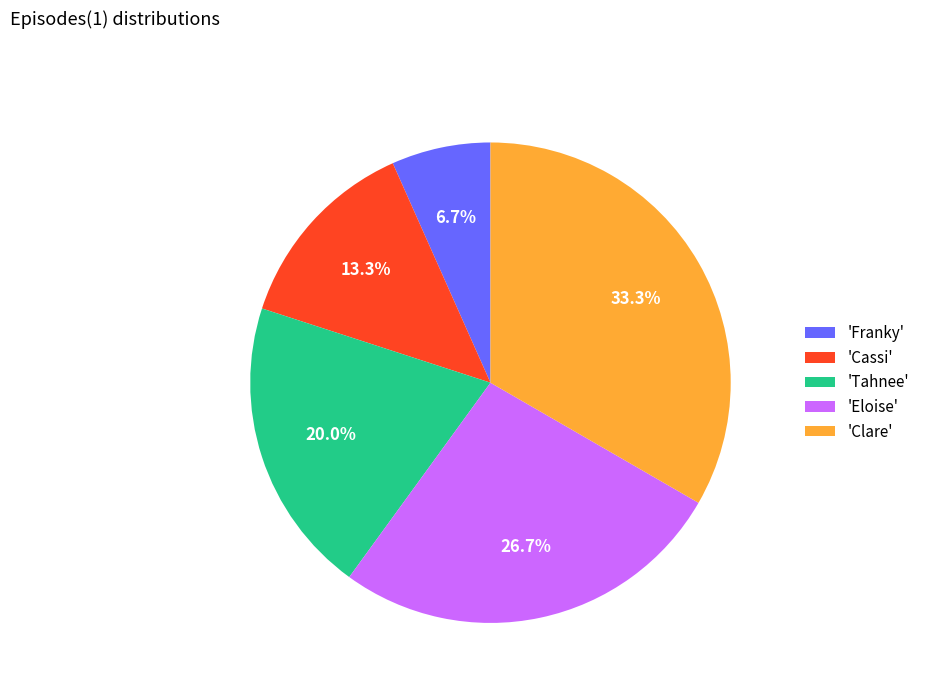

Does 'Tahnee' account for over 50% of the chart?

No